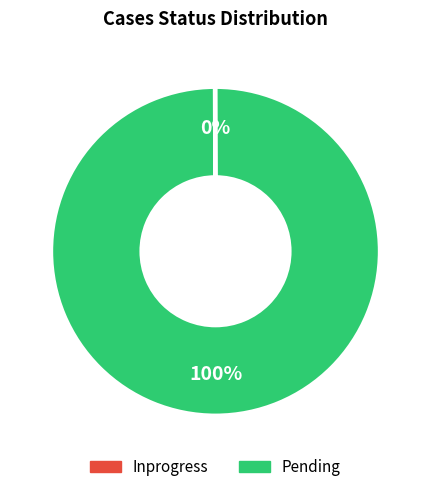

True or false: Pending accounts for 100% of the total.

True